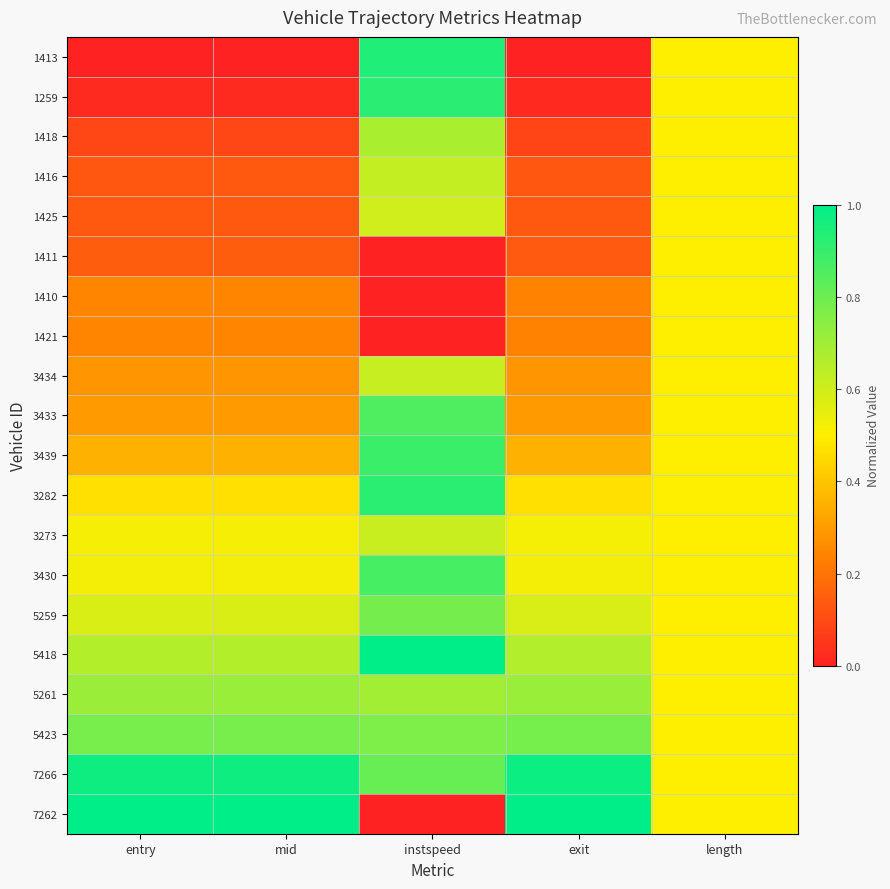

Which series has the largest range (max minus min)?

7262